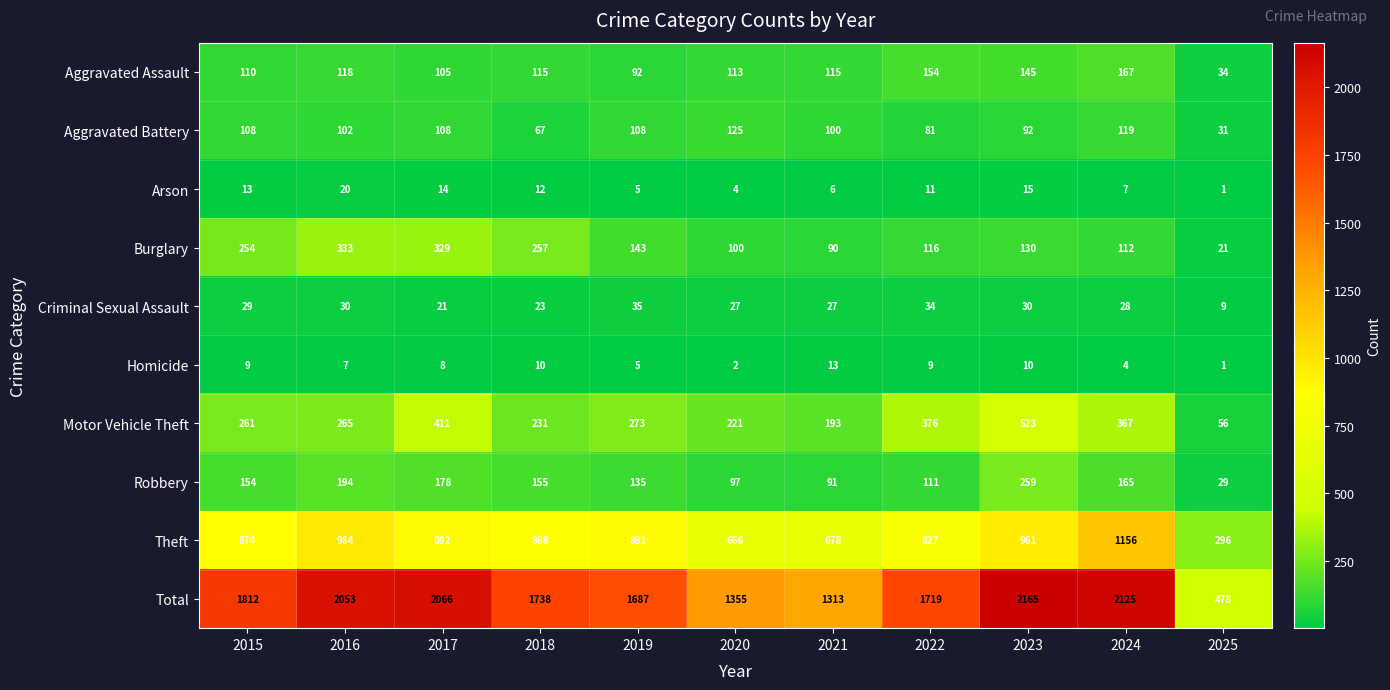

Where is Arson nearest to the value 10?

2022